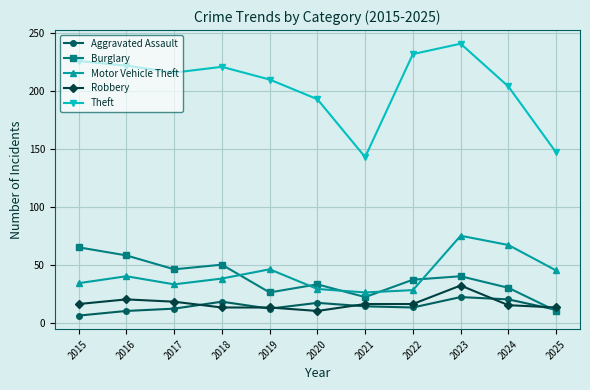

What is the value of the Theft point at the 7th from the left?

143